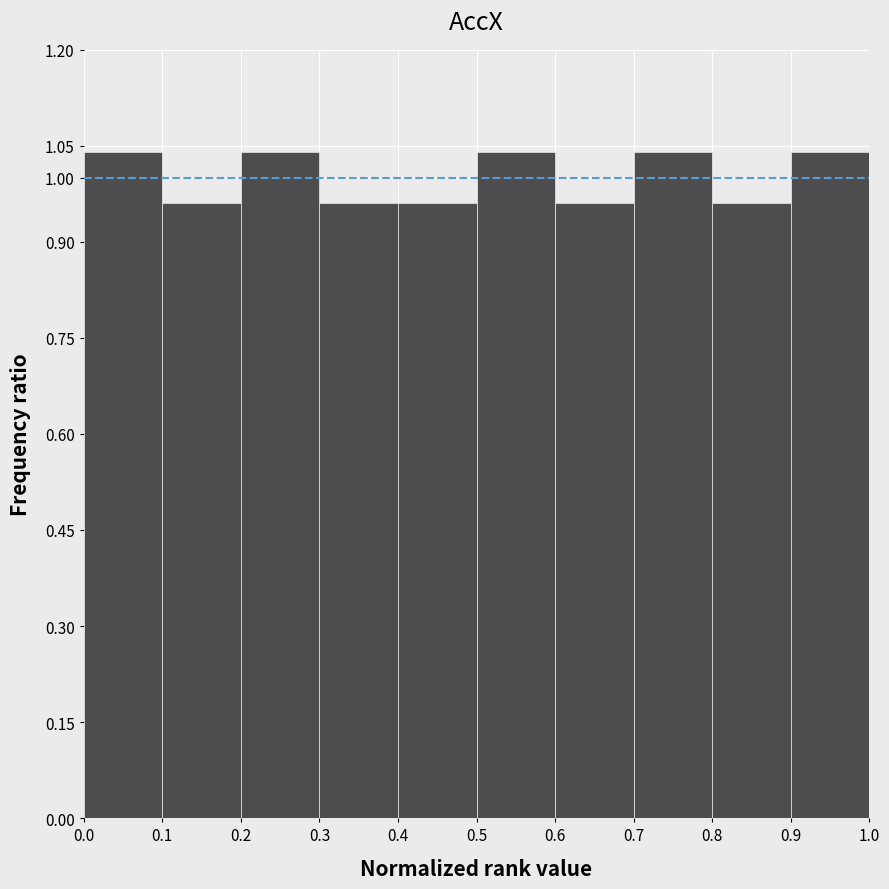

Reading left to right, transcribe this chart: for each bar, give the range it covers on the x-axis and its height. The values are not printed on the chart, so give them approximately, as read against the axis.

0.0 to 0.1: 1.04
0.1 to 0.2: 0.96
0.2 to 0.3: 1.04
0.3 to 0.4: 0.96
0.4 to 0.5: 0.96
0.5 to 0.6: 1.04
0.6 to 0.7: 0.96
0.7 to 0.8: 1.04
0.8 to 0.9: 0.96
0.9 to 1.0: 1.04